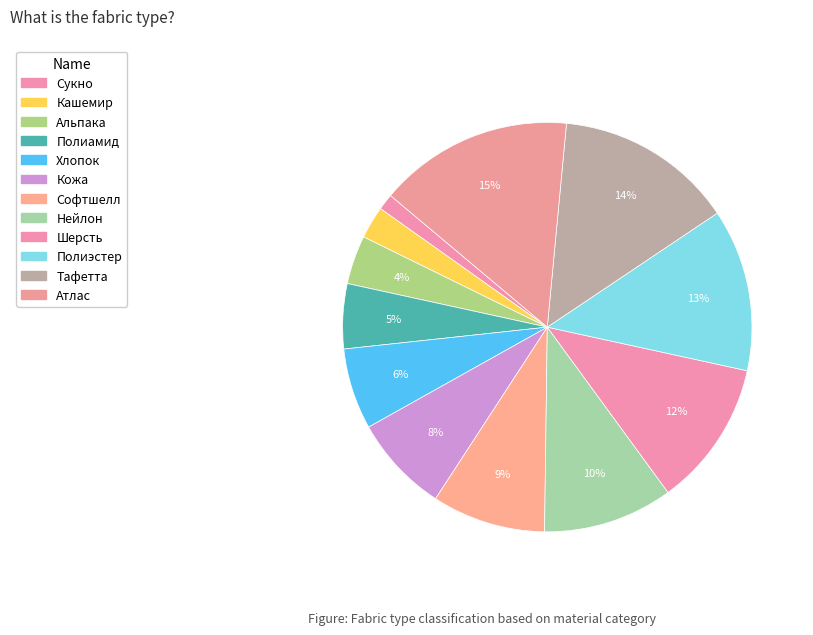

Which slice is the smallest?

Сукно